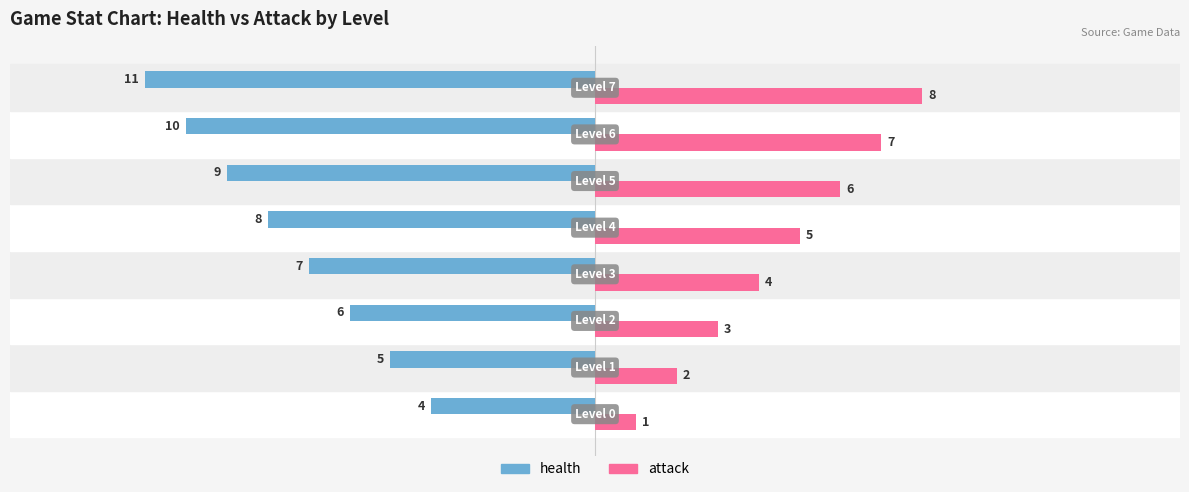

How many attack values are between 3 and 7?

5